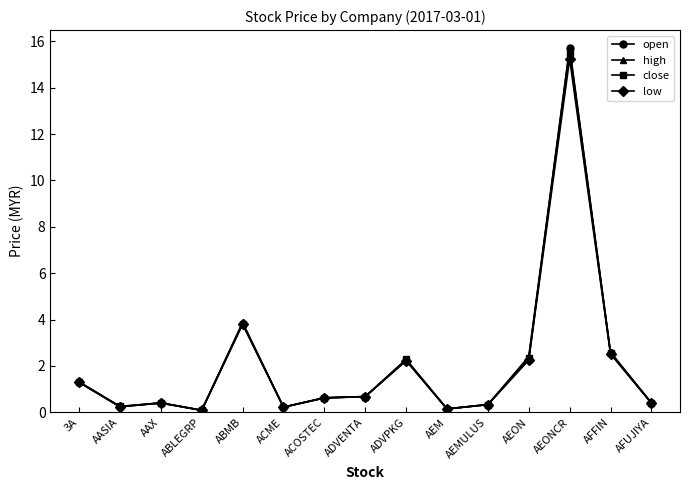

At which category does the chart reach its peak across all series?

AEONCR